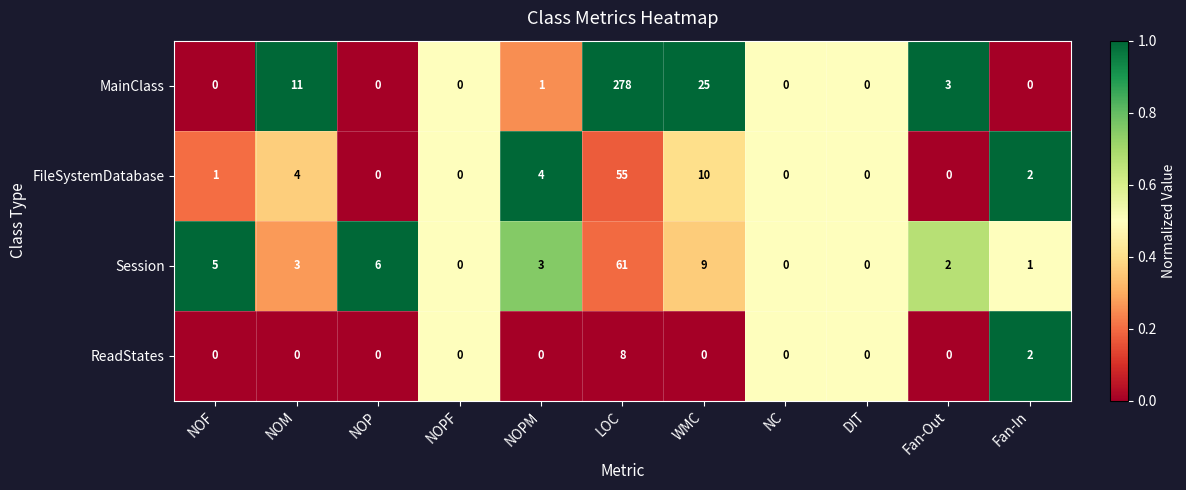

Is the value of MainClass at NOF greater than the value of Session at NOM?

No